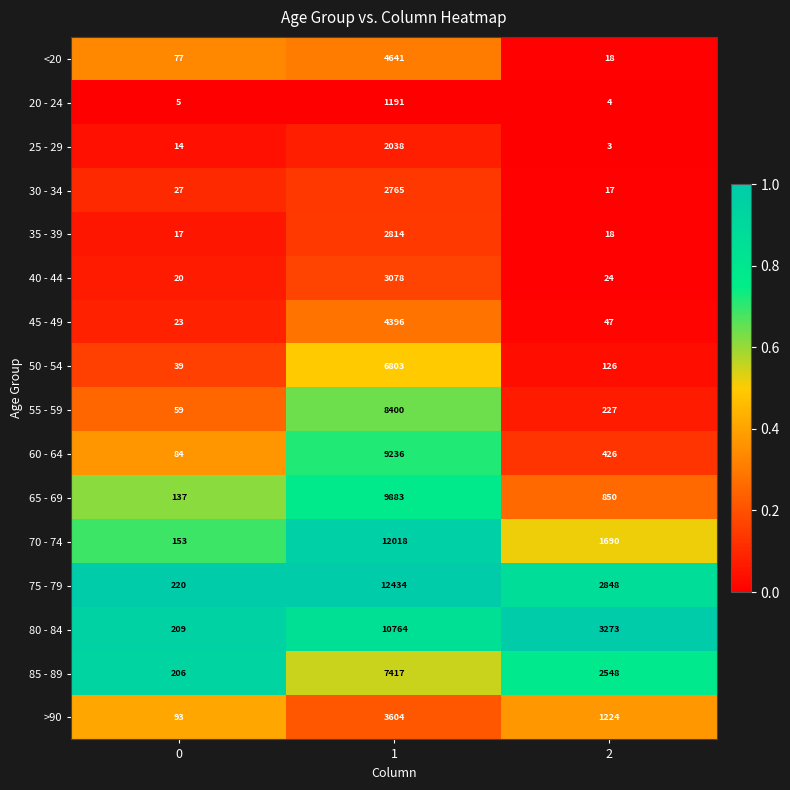

Count the 80 - 84 values in the range 209 to 10764.

3